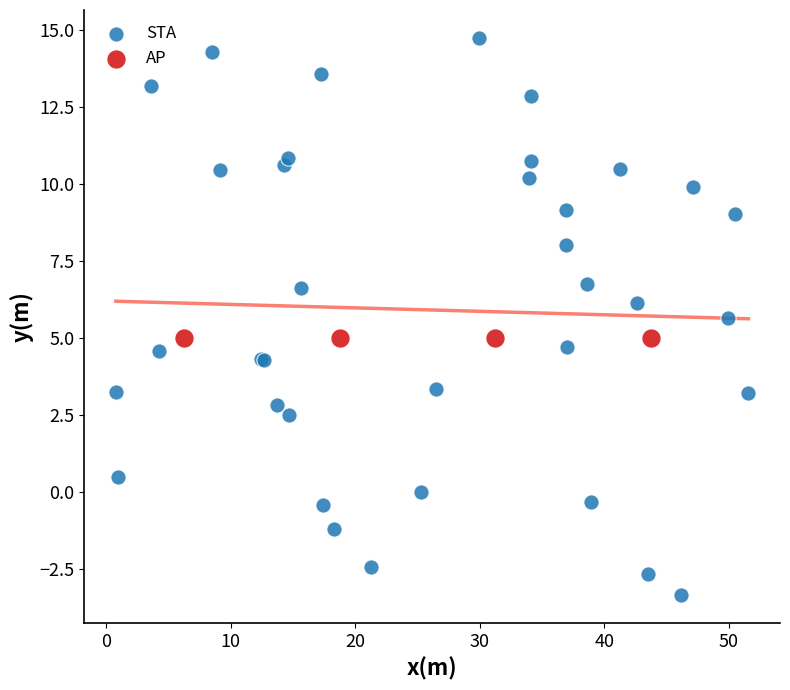

Which series contains the highest Y value?

STA